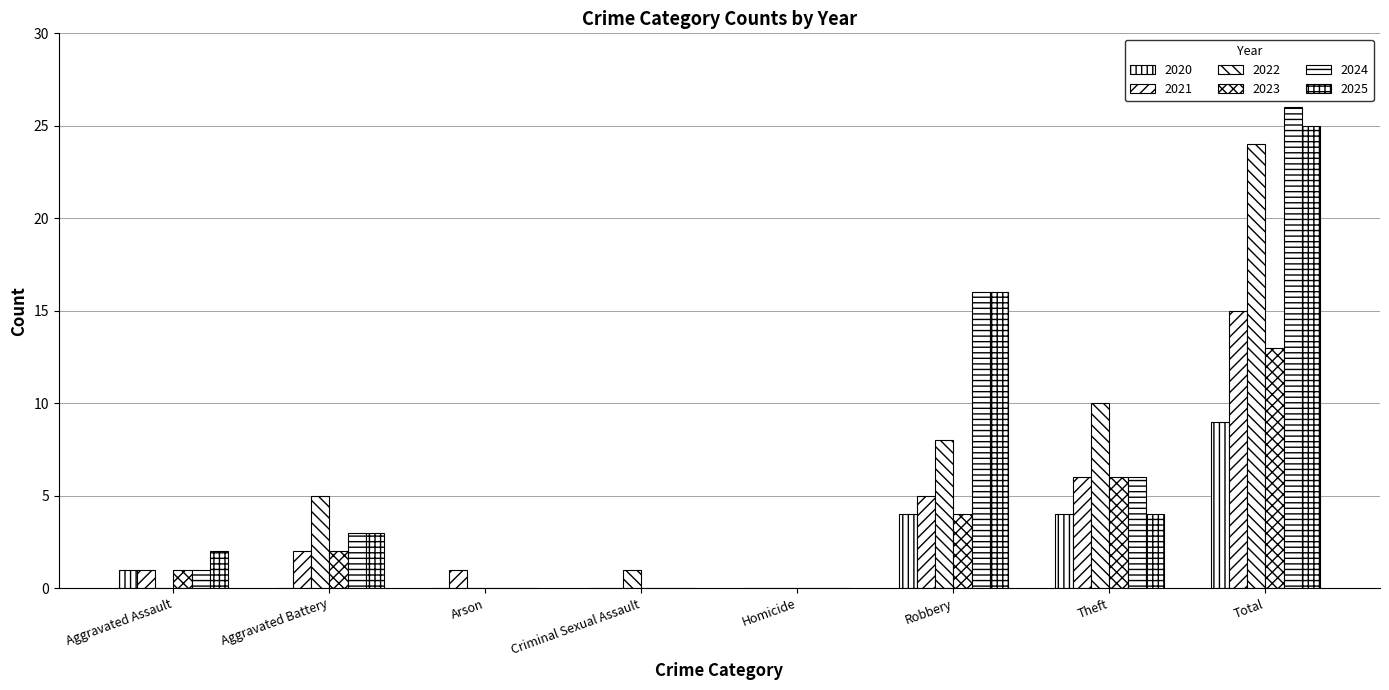

What position from the left is Total?

8